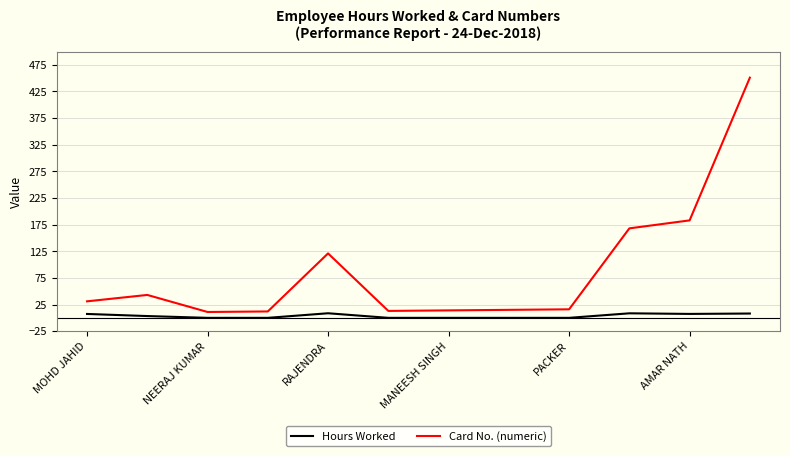

Which series has the largest total across all categories?

Card No. (numeric)